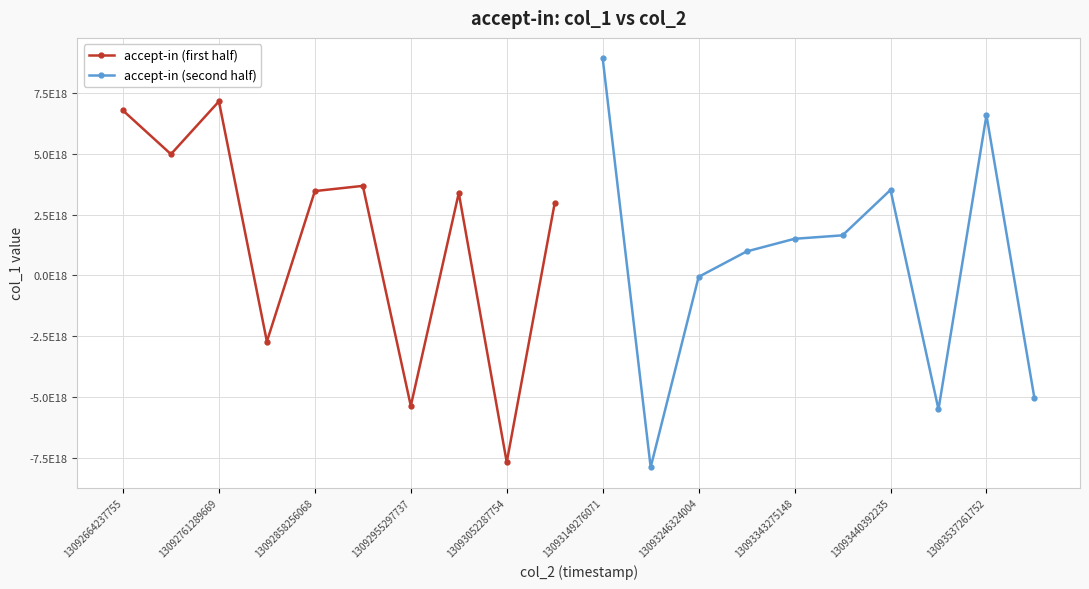

Is the value of accept-in (first half) at 13092664237755 greater than the value of accept-in (second half) at 13093343275148?

Yes